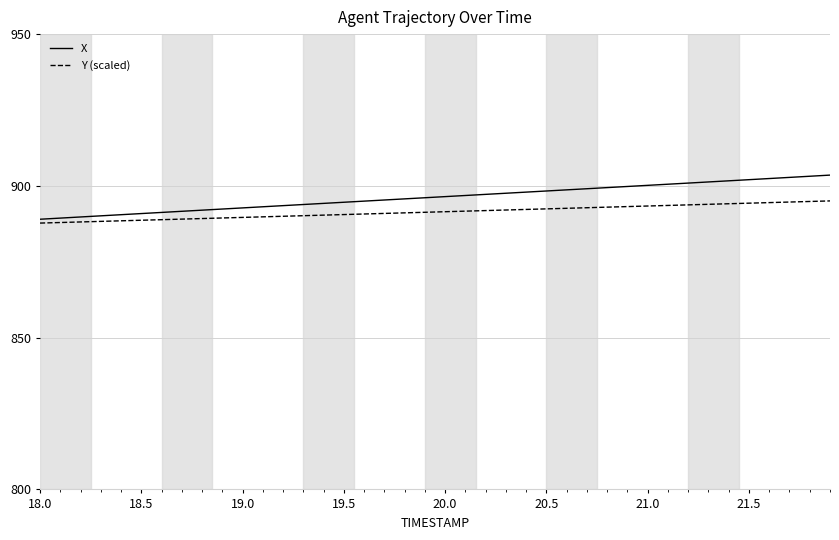

Rank the series by their maximum value, from lowest to highest.

Y (scaled), X